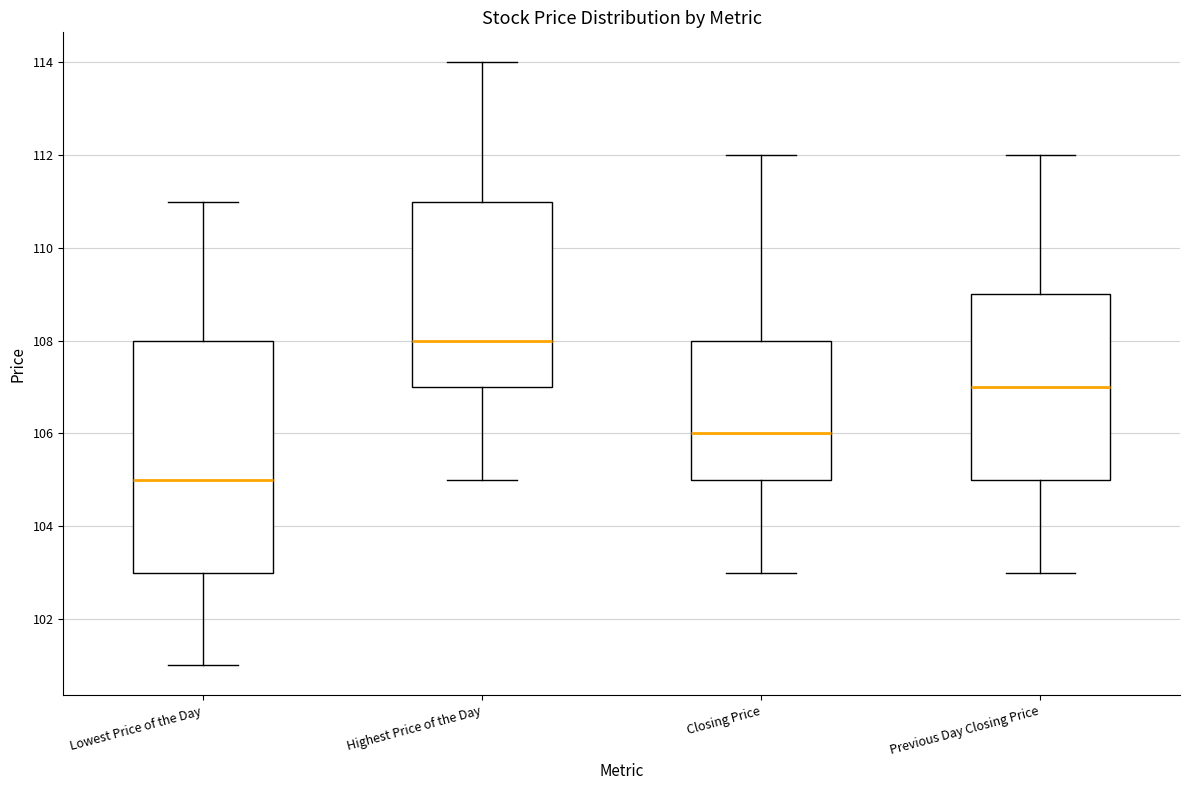

Which box's median line is the lowest?

Lowest Price of the Day